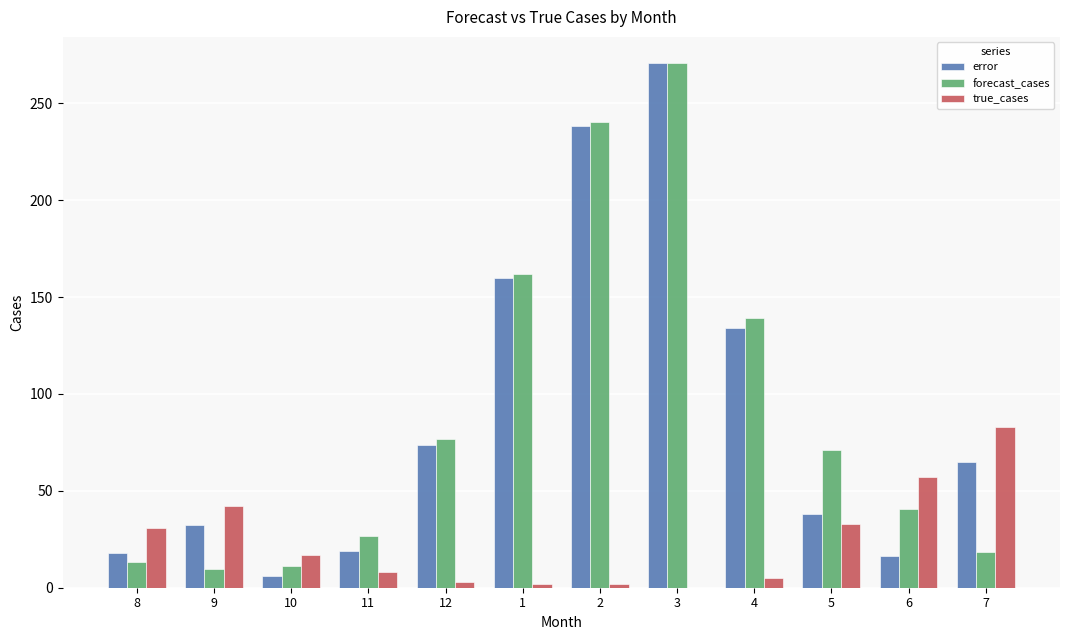

What is the spread (max minus min) of values at 1?

159.7